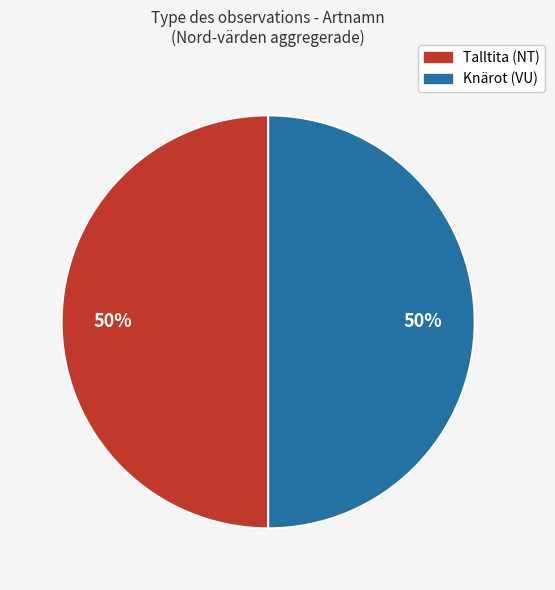

Is there any slice that represents more than half of the pie?

No